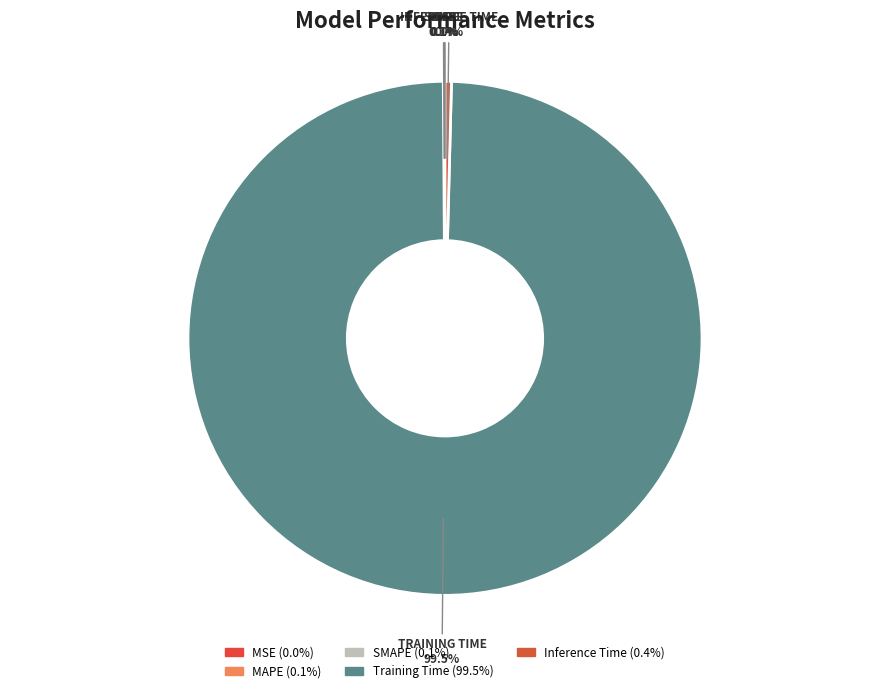

How many slices are in this pie chart?

5